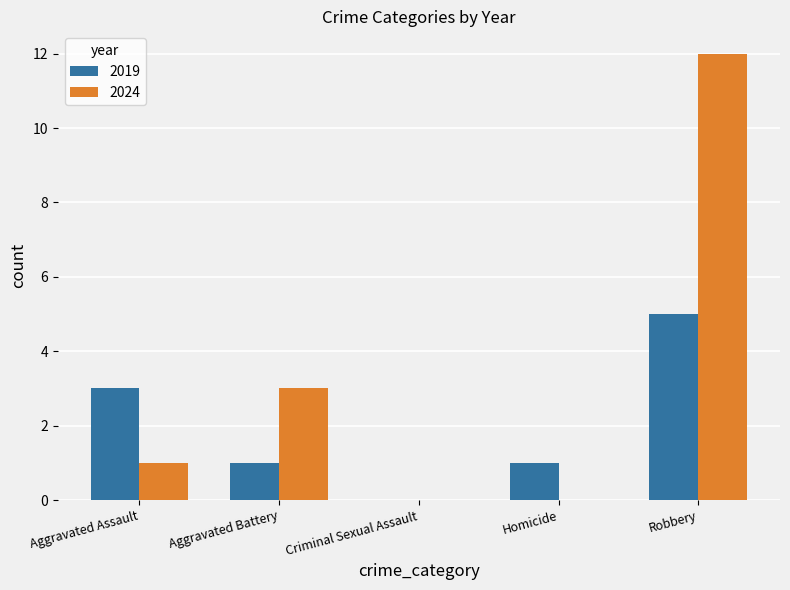

What is the sum of the 2019 values at Aggravated Battery and Robbery?

6